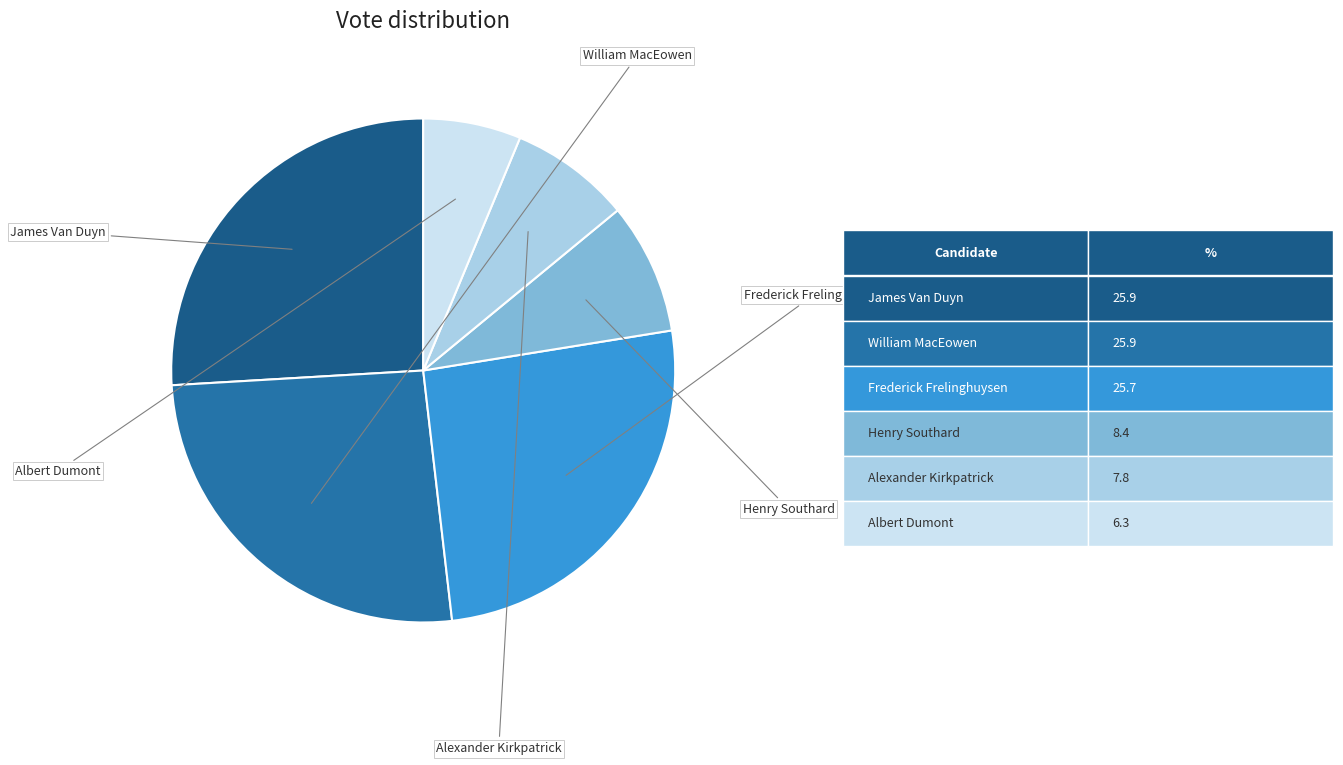

Does any single category account for the majority?

No